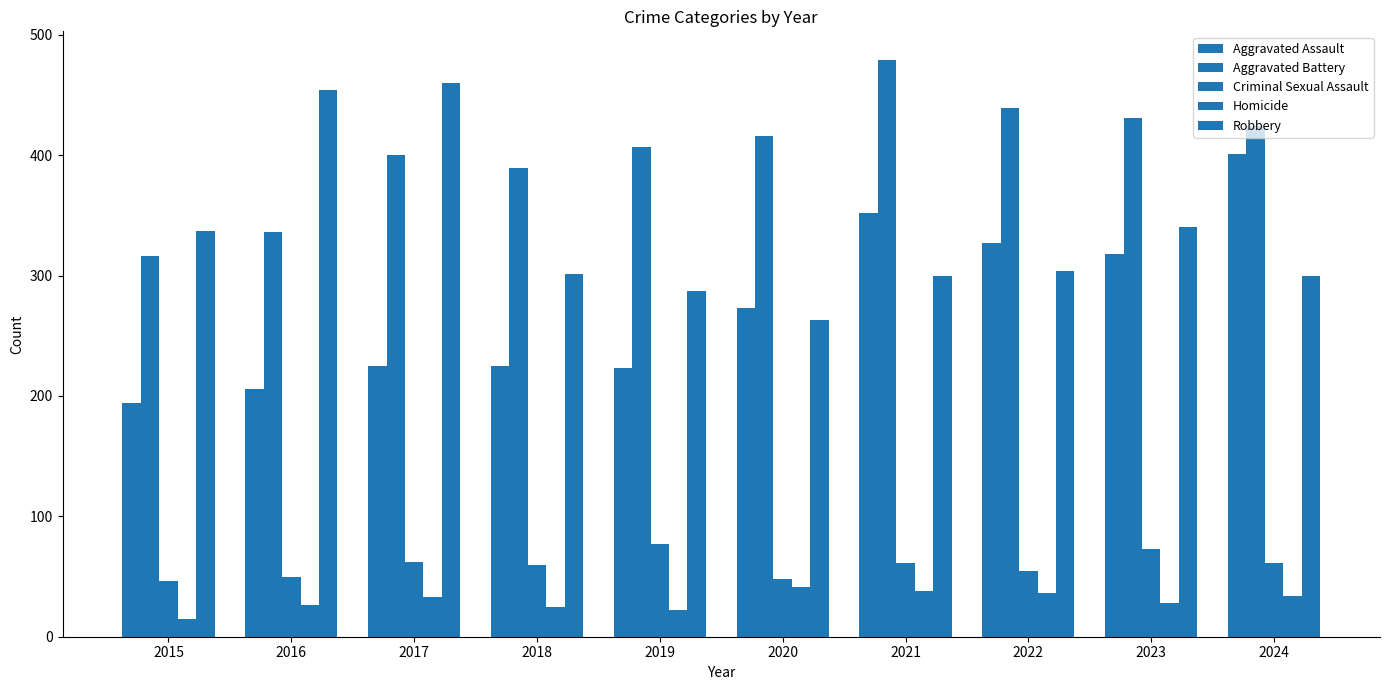

What is the lowest value of the Criminal Sexual Assault series?

46